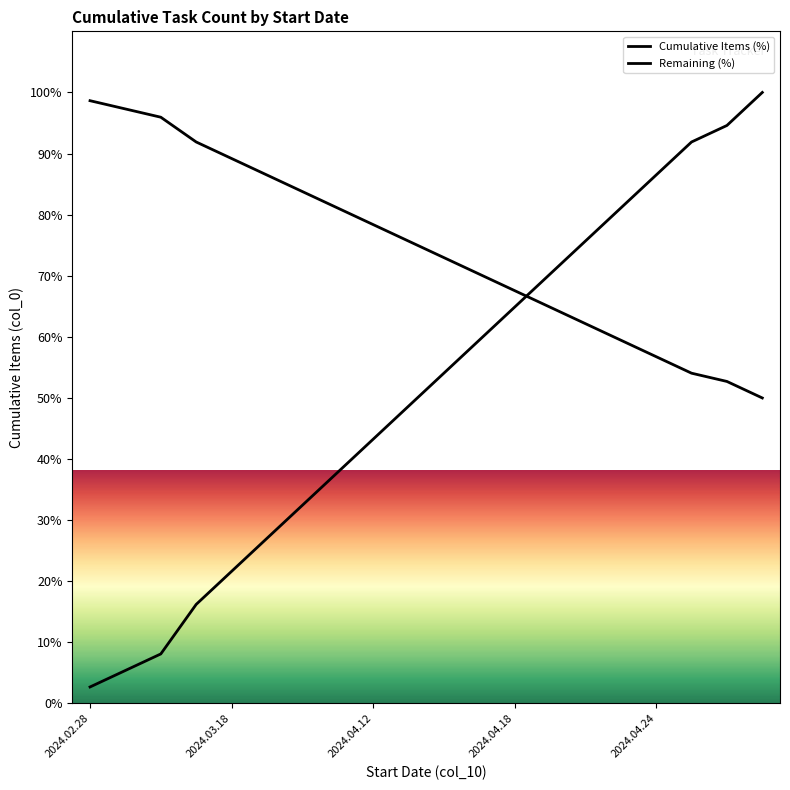

Reading left to right, what are all the values shown in this chart?

Cumulative Items (%): 2.7	5.4	8.1	16.2	21.6	27.0	32.4	37.8	43.2	48.6	54.1	59.5	64.9	70.3	75.7	81.1	86.5	91.9	94.6	100.0
Remaining (%): 98.6	97.3	95.9	91.9	89.2	86.5	83.8	81.1	78.4	75.7	73.0	70.3	67.6	64.9	62.2	59.5	56.8	54.1	52.7	50.0